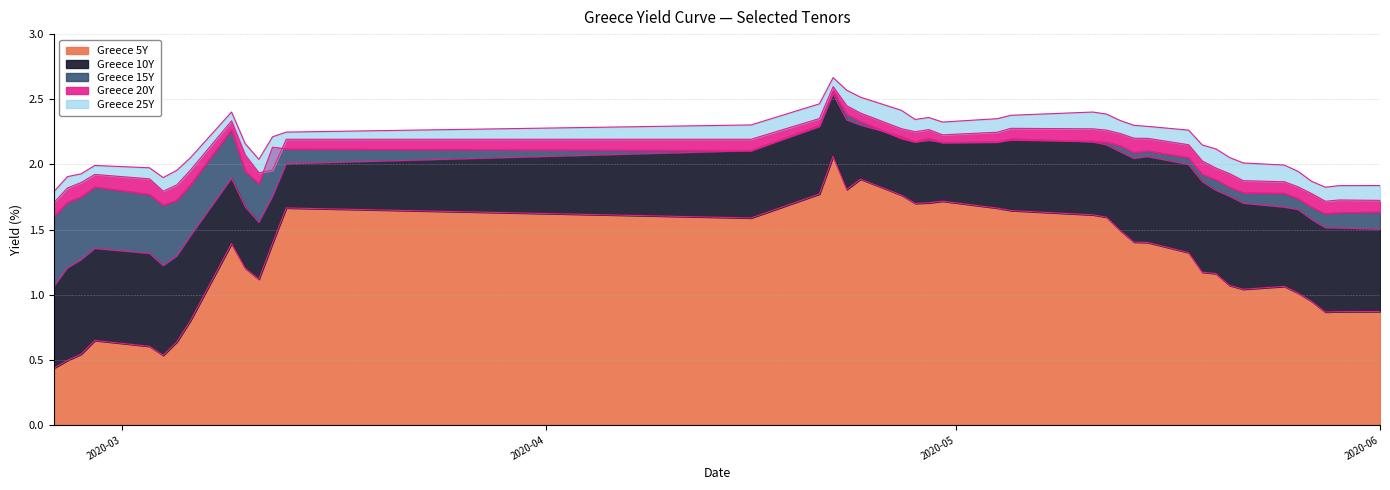

At which category is the sum across all series the highest?

2020-04-22